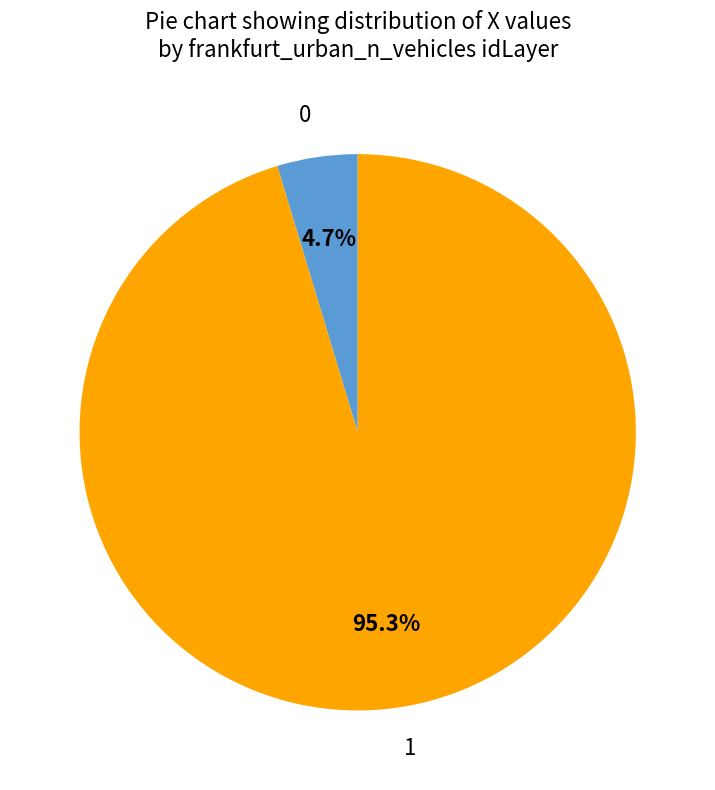

How many segments does this pie chart have?

2